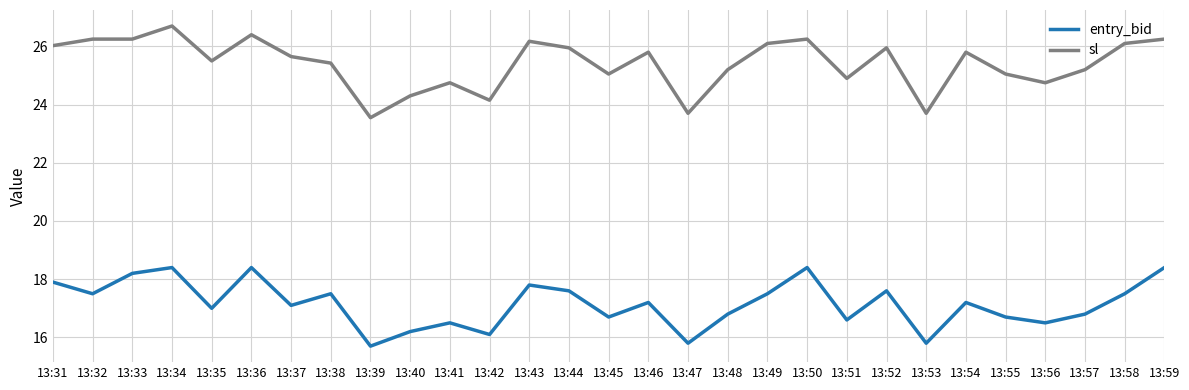

What is the total value across all series at 13:37?

42.8